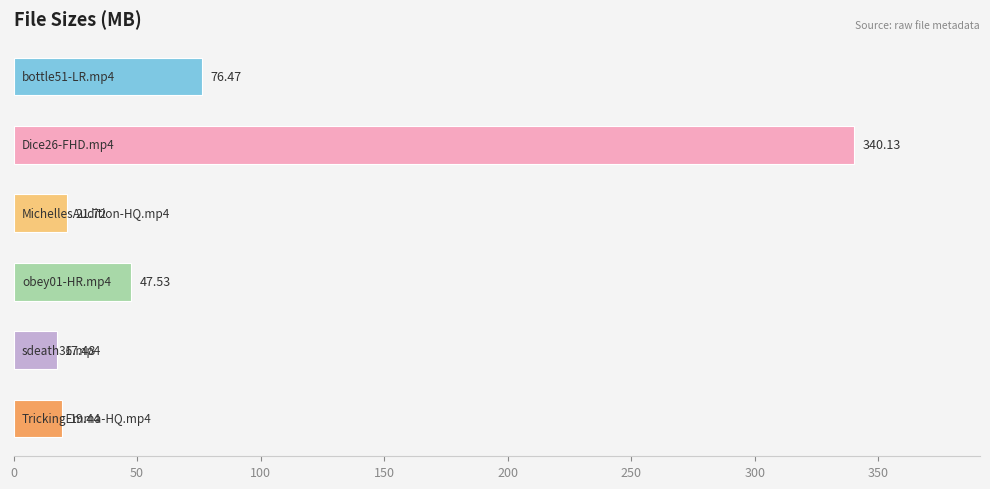

Are the bars grouped side by side (vs. stacked)?

No